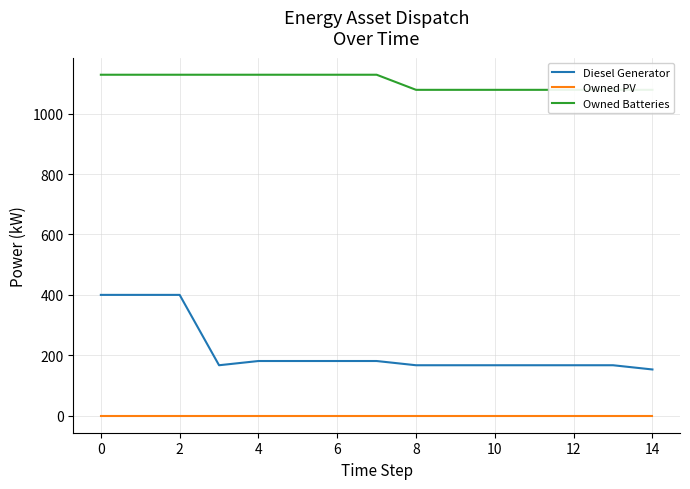

True or false: Owned PV and Diesel Generator cross at least once.

False